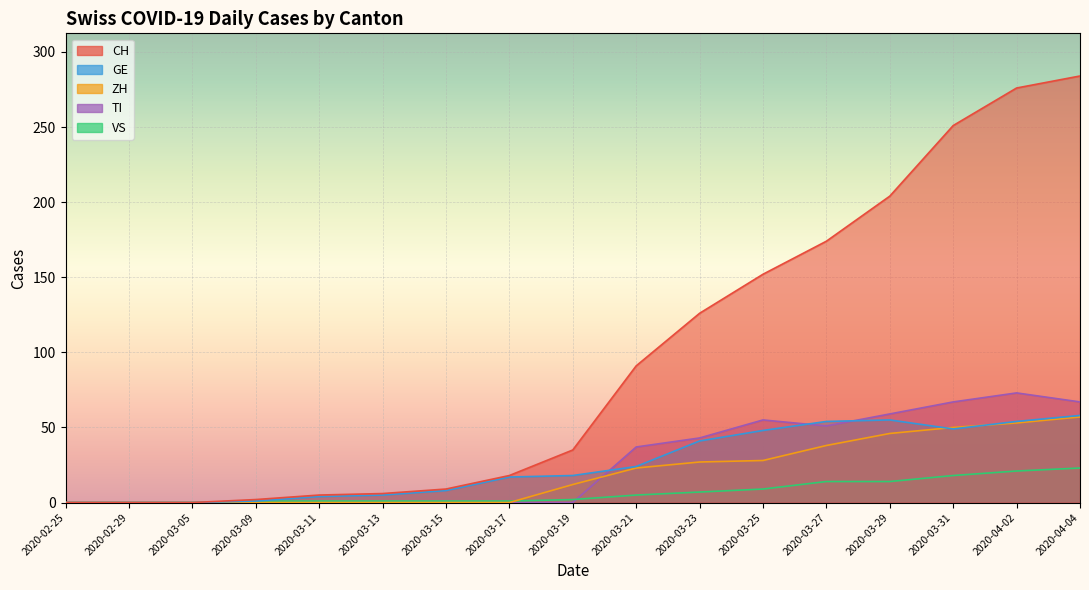

What position from the right is 2020-03-29?

4